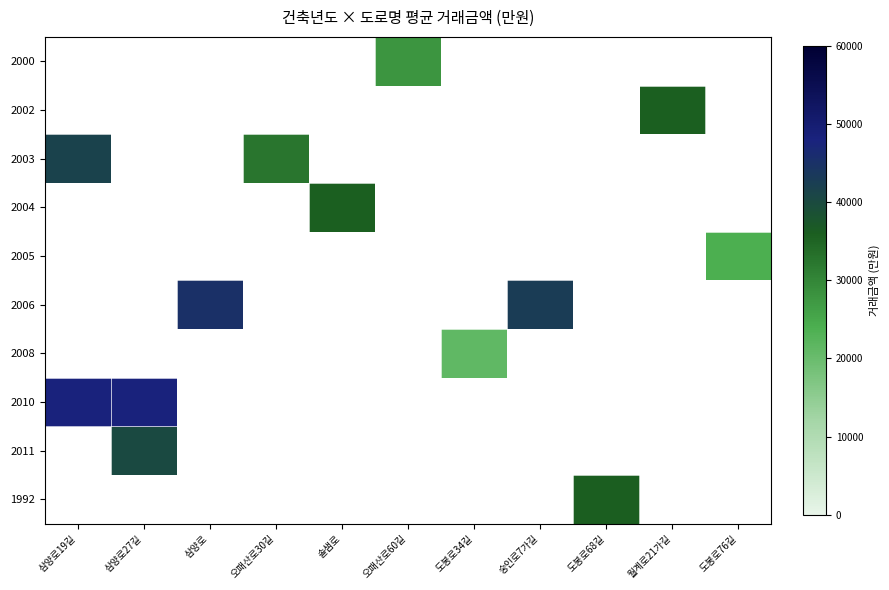

Count the number of data series in this chart.

10